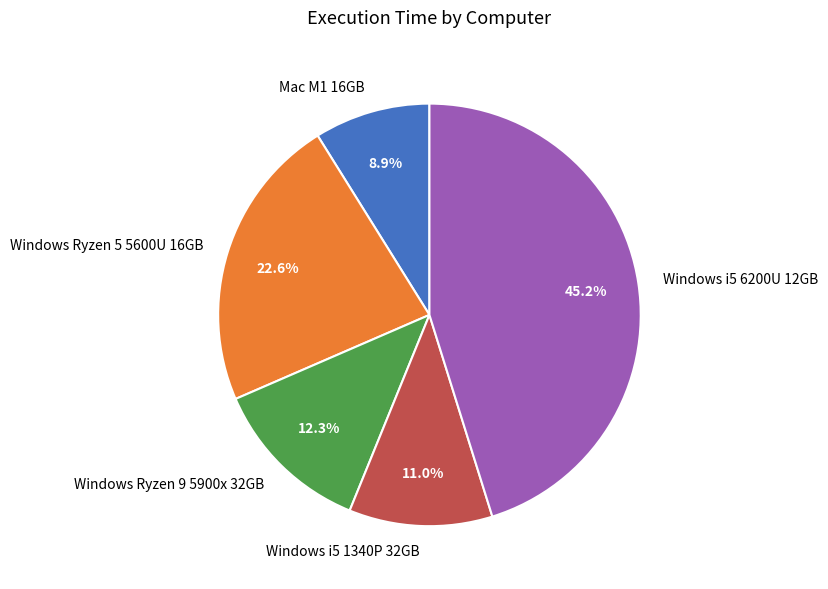

Does Windows Ryzen 5 5600U 16GB represent more than half of the total?

No